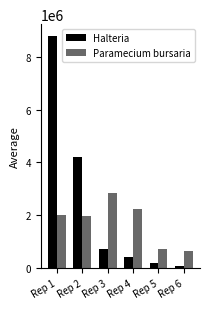

What is the sum of the Halteria values at Rep 4 and Rep 1?

9227500